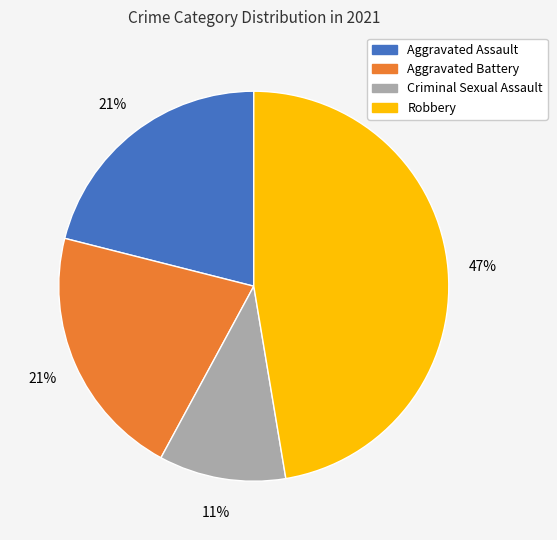

Do Aggravated Assault and Criminal Sexual Assault together represent more than half of the pie?

No